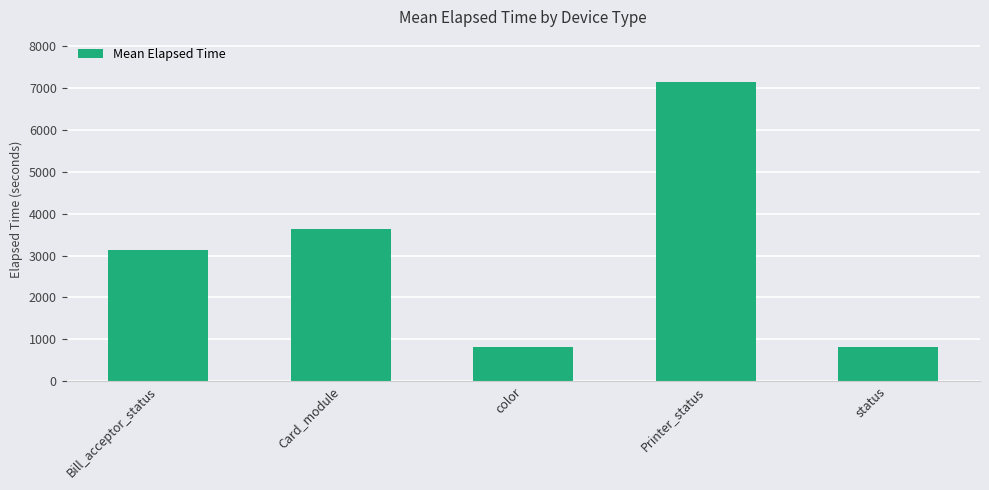

Count the number of data series in this chart.

1